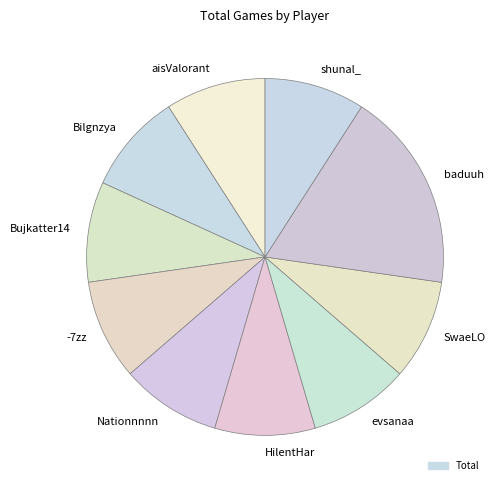

Is there any slice that represents more than half of the pie?

No